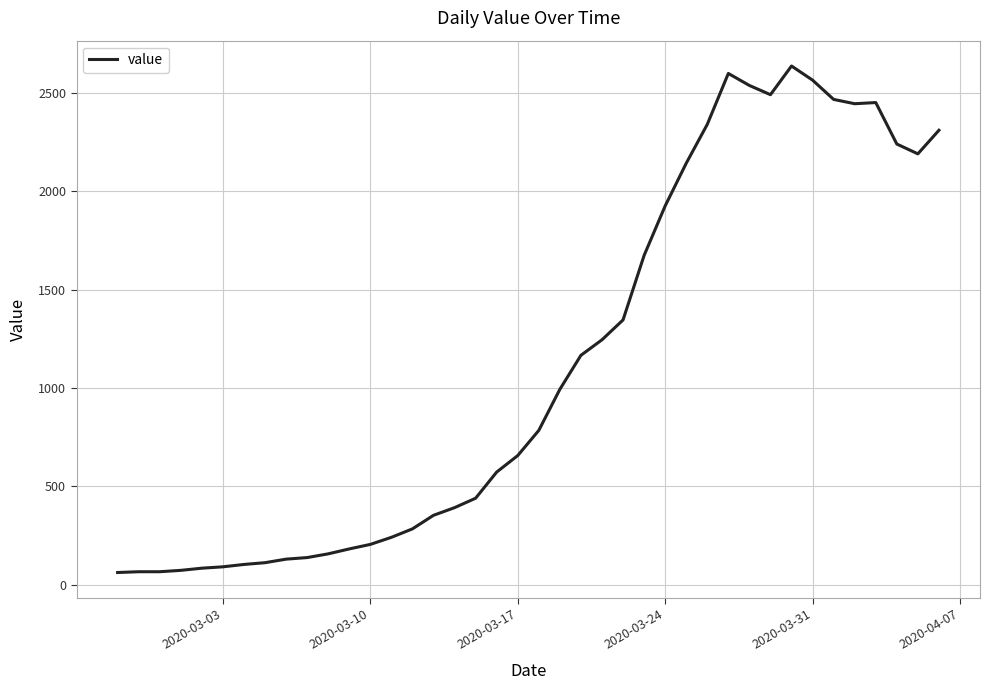

Does the chart display data point markers on the line(s)?

No